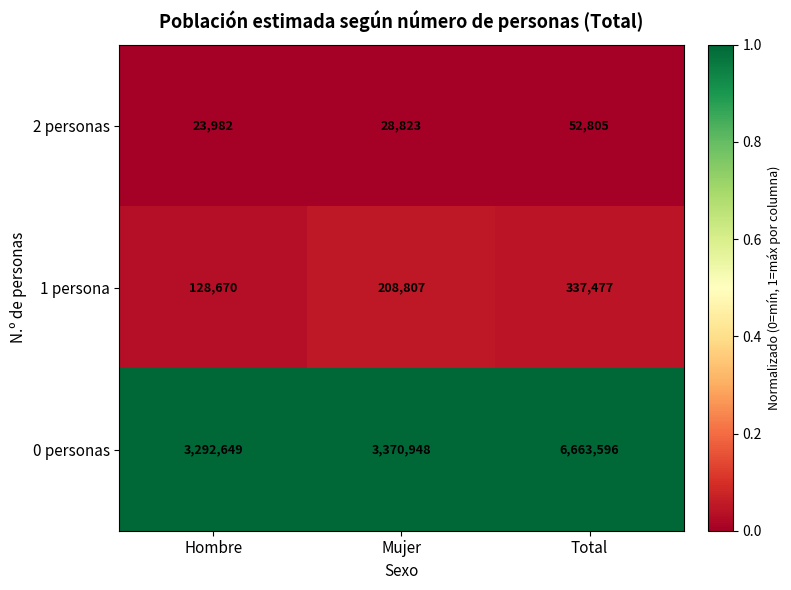

What is the spread (max minus min) of values at Hombre?

3268667